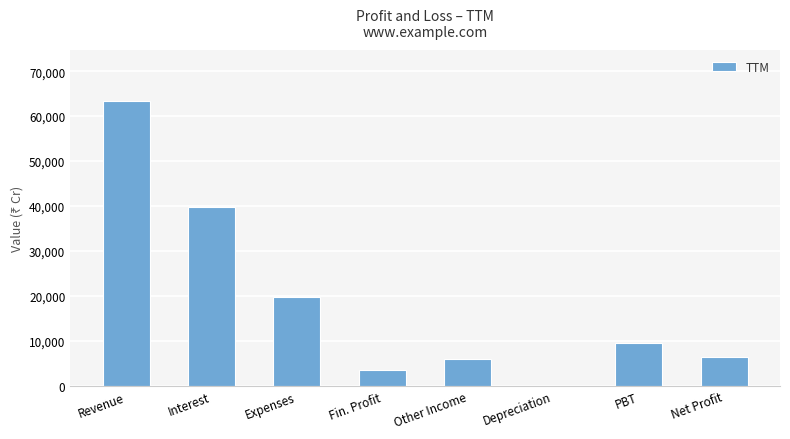

Which category has the highest value across all series?

Revenue